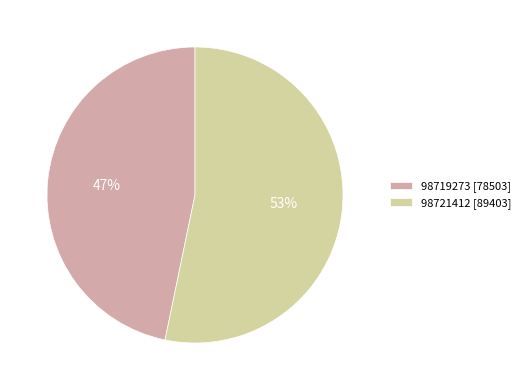

Does any single category account for the majority?

Yes